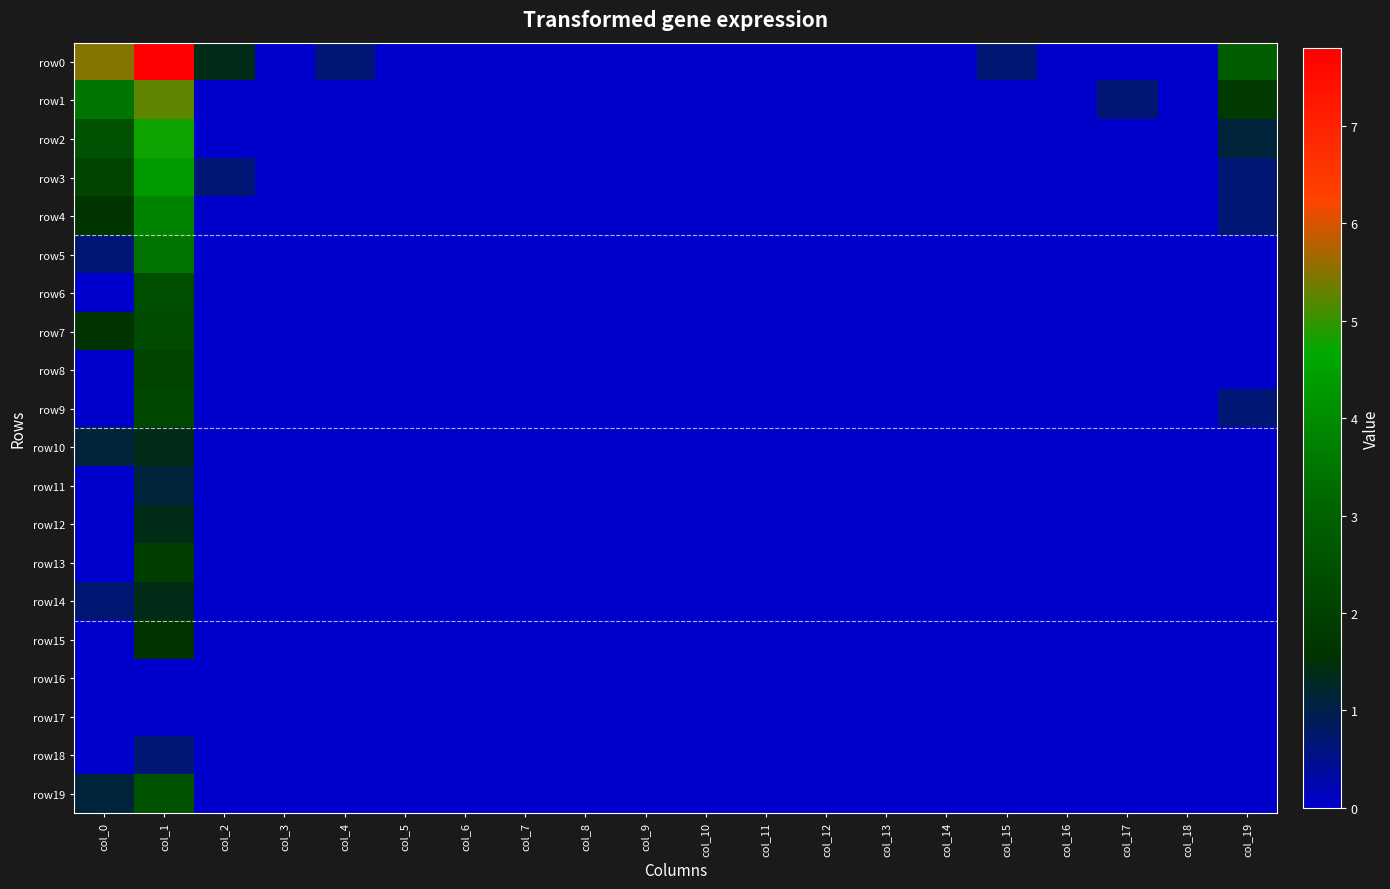

Reading right to left, extract all data points from this chart.

row0: col_19=2.8	col_18=0.0	col_17=0.0	col_16=0.0	col_15=0.7	col_14=0.0	col_13=0.0	col_12=0.0	col_11=0.0	col_10=0.0	col_9=0.0	col_8=0.0	col_7=0.0	col_6=0.0	col_5=0.0	col_4=0.7	col_3=0.0	col_2=1.4	col_1=7.8	col_0=5.5
row1: col_19=1.8	col_18=0.0	col_17=0.7	col_16=0.0	col_15=0.0	col_14=0.0	col_13=0.0	col_12=0.0	col_11=0.0	col_10=0.0	col_9=0.0	col_8=0.0	col_7=0.0	col_6=0.0	col_5=0.0	col_4=0.0	col_3=0.0	col_2=0.0	col_1=5.2	col_0=3.5
row2: col_19=1.1	col_18=0.0	col_17=0.0	col_16=0.0	col_15=0.0	col_14=0.0	col_13=0.0	col_12=0.0	col_11=0.0	col_10=0.0	col_9=0.0	col_8=0.0	col_7=0.0	col_6=0.0	col_5=0.0	col_4=0.0	col_3=0.0	col_2=0.0	col_1=4.8	col_0=2.5
row3: col_19=0.7	col_18=0.0	col_17=0.0	col_16=0.0	col_15=0.0	col_14=0.0	col_13=0.0	col_12=0.0	col_11=0.0	col_10=0.0	col_9=0.0	col_8=0.0	col_7=0.0	col_6=0.0	col_5=0.0	col_4=0.0	col_3=0.0	col_2=0.7	col_1=4.3	col_0=2.1
row4: col_19=0.7	col_18=0.0	col_17=0.0	col_16=0.0	col_15=0.0	col_14=0.0	col_13=0.0	col_12=0.0	col_11=0.0	col_10=0.0	col_9=0.0	col_8=0.0	col_7=0.0	col_6=0.0	col_5=0.0	col_4=0.0	col_3=0.0	col_2=0.0	col_1=3.8	col_0=1.6
row5: col_19=0.0	col_18=0.0	col_17=0.0	col_16=0.0	col_15=0.0	col_14=0.0	col_13=0.0	col_12=0.0	col_11=0.0	col_10=0.0	col_9=0.0	col_8=0.0	col_7=0.0	col_6=0.0	col_5=0.0	col_4=0.0	col_3=0.0	col_2=0.0	col_1=3.4	col_0=0.7
row6: col_19=0.0	col_18=0.0	col_17=0.0	col_16=0.0	col_15=0.0	col_14=0.0	col_13=0.0	col_12=0.0	col_11=0.0	col_10=0.0	col_9=0.0	col_8=0.0	col_7=0.0	col_6=0.0	col_5=0.0	col_4=0.0	col_3=0.0	col_2=0.0	col_1=2.4	col_0=0.0
row7: col_19=0.0	col_18=0.0	col_17=0.0	col_16=0.0	col_15=0.0	col_14=0.0	col_13=0.0	col_12=0.0	col_11=0.0	col_10=0.0	col_9=0.0	col_8=0.0	col_7=0.0	col_6=0.0	col_5=0.0	col_4=0.0	col_3=0.0	col_2=0.0	col_1=2.3	col_0=1.6
row8: col_19=0.0	col_18=0.0	col_17=0.0	col_16=0.0	col_15=0.0	col_14=0.0	col_13=0.0	col_12=0.0	col_11=0.0	col_10=0.0	col_9=0.0	col_8=0.0	col_7=0.0	col_6=0.0	col_5=0.0	col_4=0.0	col_3=0.0	col_2=0.0	col_1=2.1	col_0=0.0
row9: col_19=0.7	col_18=0.0	col_17=0.0	col_16=0.0	col_15=0.0	col_14=0.0	col_13=0.0	col_12=0.0	col_11=0.0	col_10=0.0	col_9=0.0	col_8=0.0	col_7=0.0	col_6=0.0	col_5=0.0	col_4=0.0	col_3=0.0	col_2=0.0	col_1=2.2	col_0=0.0
row10: col_19=0.0	col_18=0.0	col_17=0.0	col_16=0.0	col_15=0.0	col_14=0.0	col_13=0.0	col_12=0.0	col_11=0.0	col_10=0.0	col_9=0.0	col_8=0.0	col_7=0.0	col_6=0.0	col_5=0.0	col_4=0.0	col_3=0.0	col_2=0.0	col_1=1.4	col_0=1.1
row11: col_19=0.0	col_18=0.0	col_17=0.0	col_16=0.0	col_15=0.0	col_14=0.0	col_13=0.0	col_12=0.0	col_11=0.0	col_10=0.0	col_9=0.0	col_8=0.0	col_7=0.0	col_6=0.0	col_5=0.0	col_4=0.0	col_3=0.0	col_2=0.0	col_1=1.1	col_0=0.0
row12: col_19=0.0	col_18=0.0	col_17=0.0	col_16=0.0	col_15=0.0	col_14=0.0	col_13=0.0	col_12=0.0	col_11=0.0	col_10=0.0	col_9=0.0	col_8=0.0	col_7=0.0	col_6=0.0	col_5=0.0	col_4=0.0	col_3=0.0	col_2=0.0	col_1=1.4	col_0=0.0
row13: col_19=0.0	col_18=0.0	col_17=0.0	col_16=0.0	col_15=0.0	col_14=0.0	col_13=0.0	col_12=0.0	col_11=0.0	col_10=0.0	col_9=0.0	col_8=0.0	col_7=0.0	col_6=0.0	col_5=0.0	col_4=0.0	col_3=0.0	col_2=0.0	col_1=1.9	col_0=0.0
row14: col_19=0.0	col_18=0.0	col_17=0.0	col_16=0.0	col_15=0.0	col_14=0.0	col_13=0.0	col_12=0.0	col_11=0.0	col_10=0.0	col_9=0.0	col_8=0.0	col_7=0.0	col_6=0.0	col_5=0.0	col_4=0.0	col_3=0.0	col_2=0.0	col_1=1.4	col_0=0.7
row15: col_19=0.0	col_18=0.0	col_17=0.0	col_16=0.0	col_15=0.0	col_14=0.0	col_13=0.0	col_12=0.0	col_11=0.0	col_10=0.0	col_9=0.0	col_8=0.0	col_7=0.0	col_6=0.0	col_5=0.0	col_4=0.0	col_3=0.0	col_2=0.0	col_1=1.6	col_0=0.0
row16: col_19=0.0	col_18=0.0	col_17=0.0	col_16=0.0	col_15=0.0	col_14=0.0	col_13=0.0	col_12=0.0	col_11=0.0	col_10=0.0	col_9=0.0	col_8=0.0	col_7=0.0	col_6=0.0	col_5=0.0	col_4=0.0	col_3=0.0	col_2=0.0	col_1=0.0	col_0=0.0
row17: col_19=0.0	col_18=0.0	col_17=0.0	col_16=0.0	col_15=0.0	col_14=0.0	col_13=0.0	col_12=0.0	col_11=0.0	col_10=0.0	col_9=0.0	col_8=0.0	col_7=0.0	col_6=0.0	col_5=0.0	col_4=0.0	col_3=0.0	col_2=0.0	col_1=0.0	col_0=0.0
row18: col_19=0.0	col_18=0.0	col_17=0.0	col_16=0.0	col_15=0.0	col_14=0.0	col_13=0.0	col_12=0.0	col_11=0.0	col_10=0.0	col_9=0.0	col_8=0.0	col_7=0.0	col_6=0.0	col_5=0.0	col_4=0.0	col_3=0.0	col_2=0.0	col_1=0.7	col_0=0.0
row19: col_19=0.0	col_18=0.0	col_17=0.0	col_16=0.0	col_15=0.0	col_14=0.0	col_13=0.0	col_12=0.0	col_11=0.0	col_10=0.0	col_9=0.0	col_8=0.0	col_7=0.0	col_6=0.0	col_5=0.0	col_4=0.0	col_3=0.0	col_2=0.0	col_1=2.5	col_0=1.1